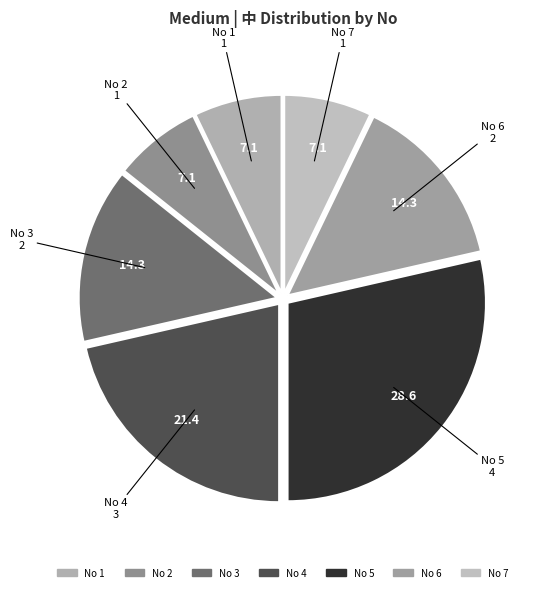

How many slices are in this pie chart?

7